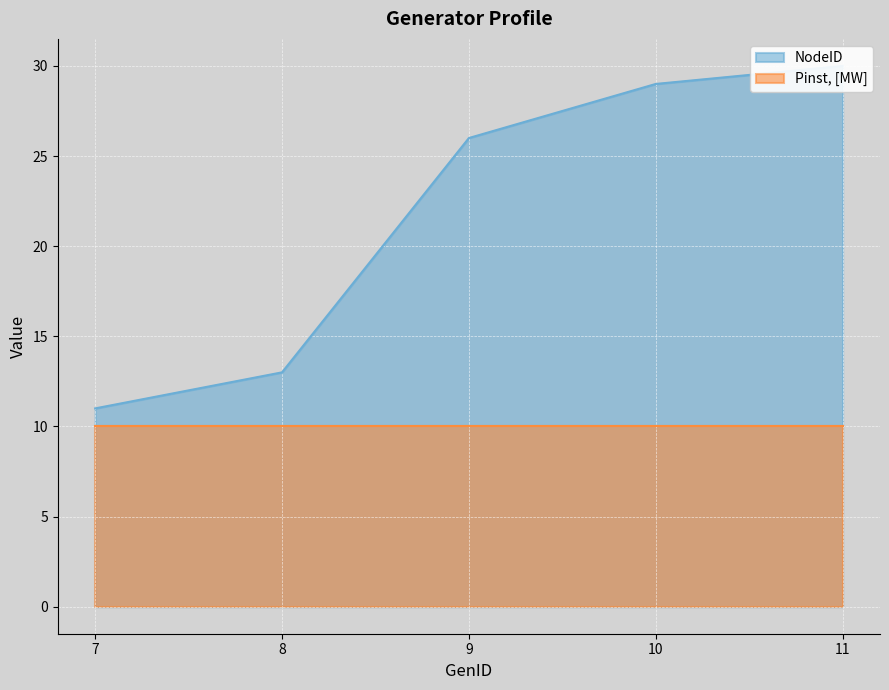

What is the average value?

22